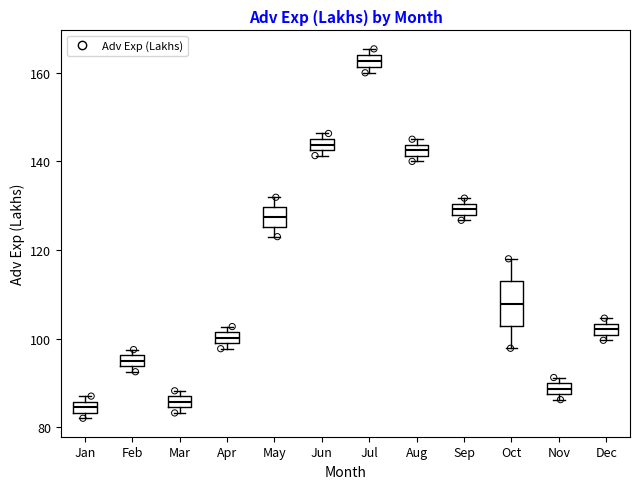

Where is the lower edge of the box for Aug on the y-axis? The values are not printed on the chart, so give them approximately, as read against the axis.

142